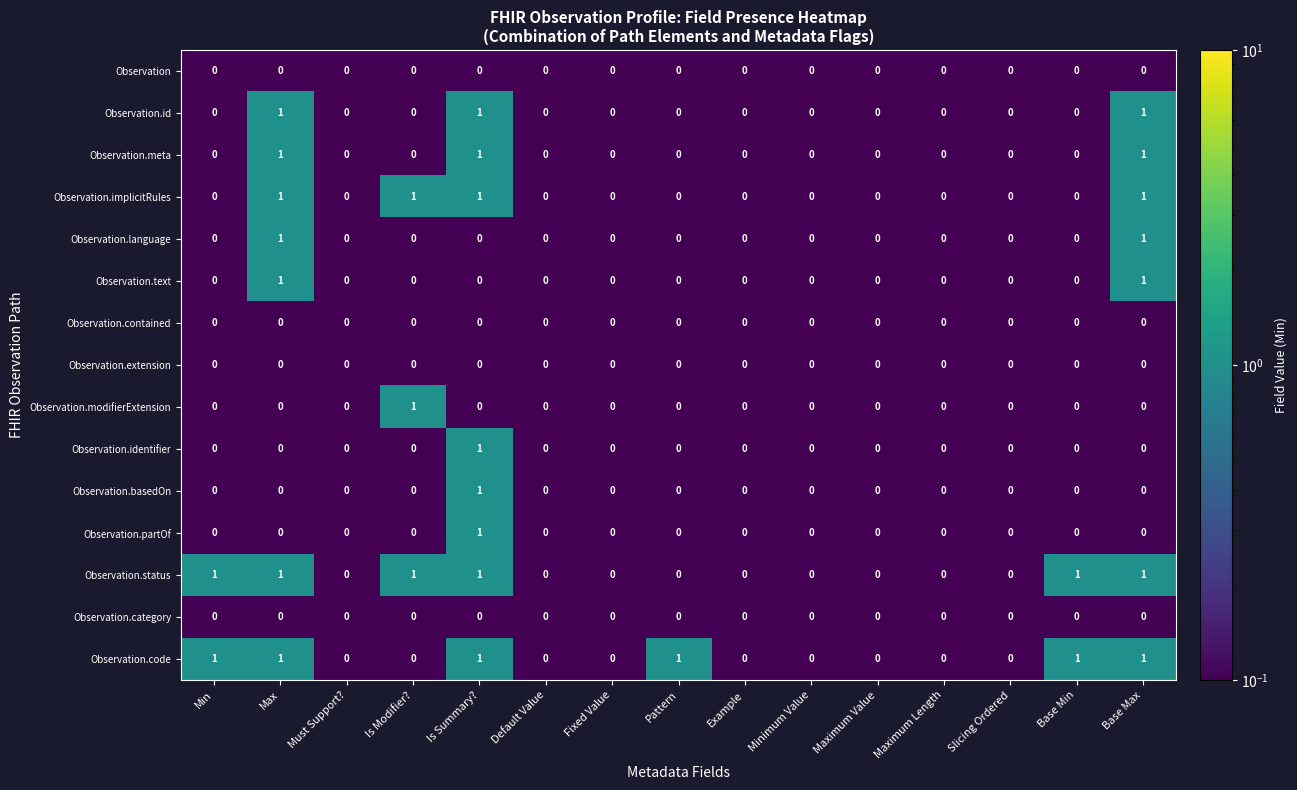

True or false: Observation.language has a value of 0 at Is Modifier?.

True